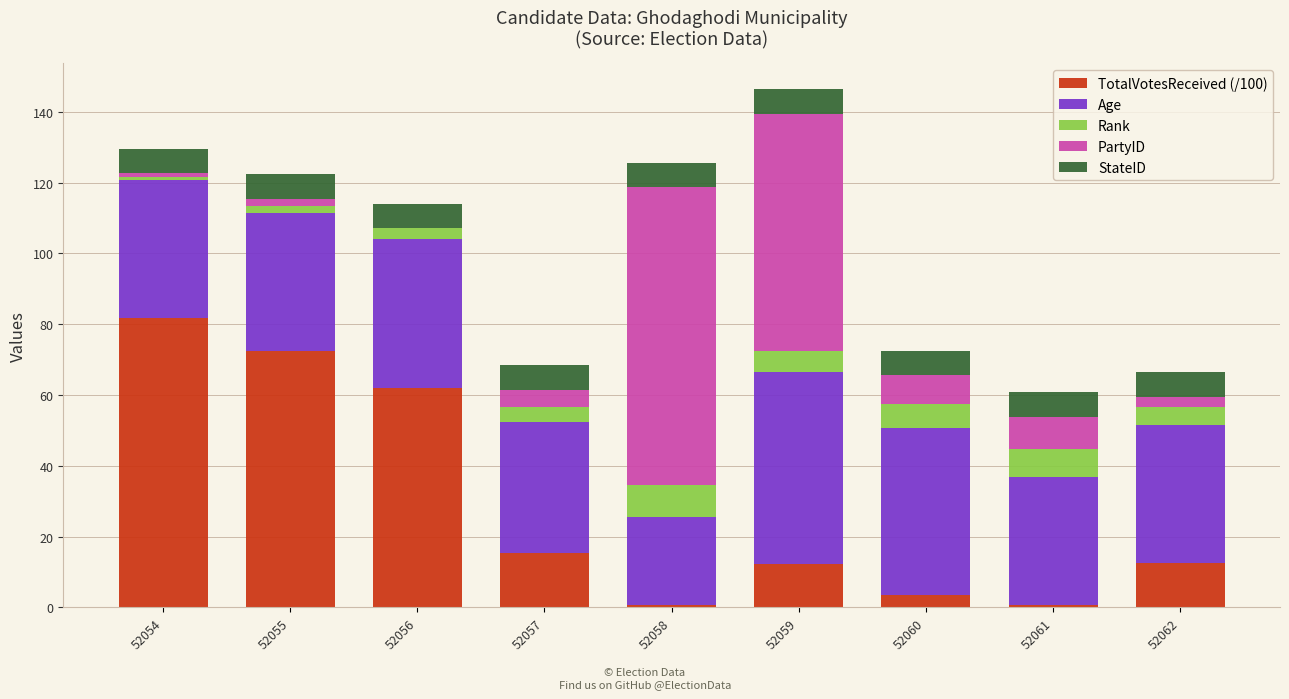

The TotalVotesReceived (/100) series shows 3.6 at 52060. True or false?

True